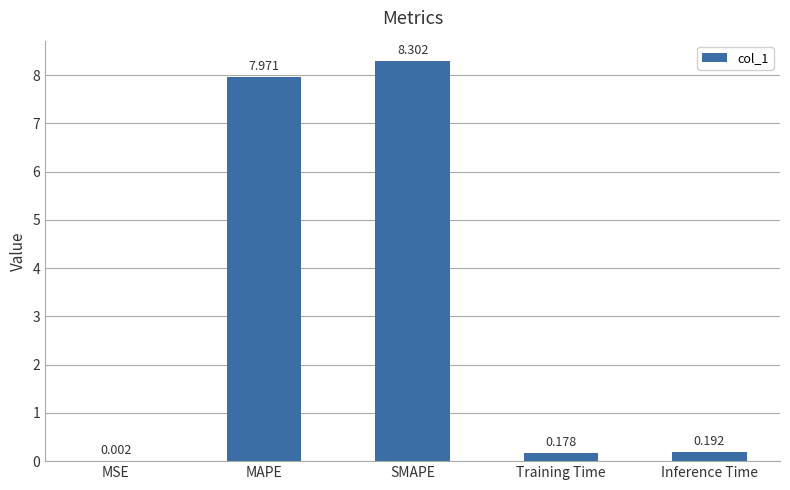

Between MSE and Inference Time, which is larger?

Inference Time